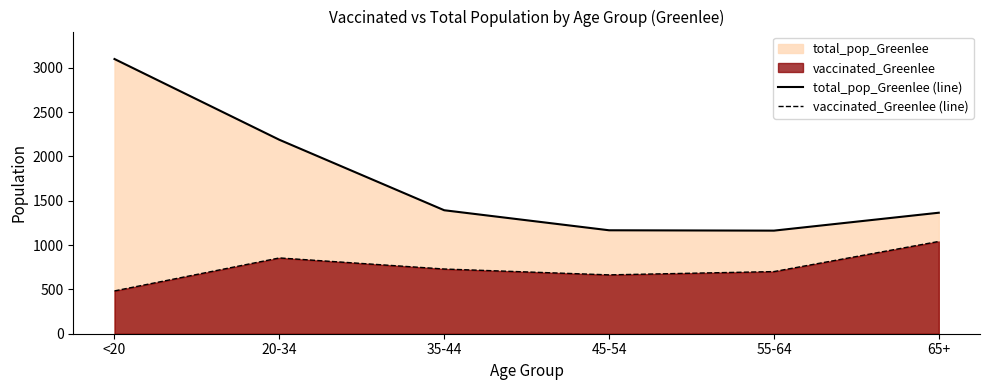

What is the value of the vaccinated_Greenlee (line) point at the 4th from the left?

664